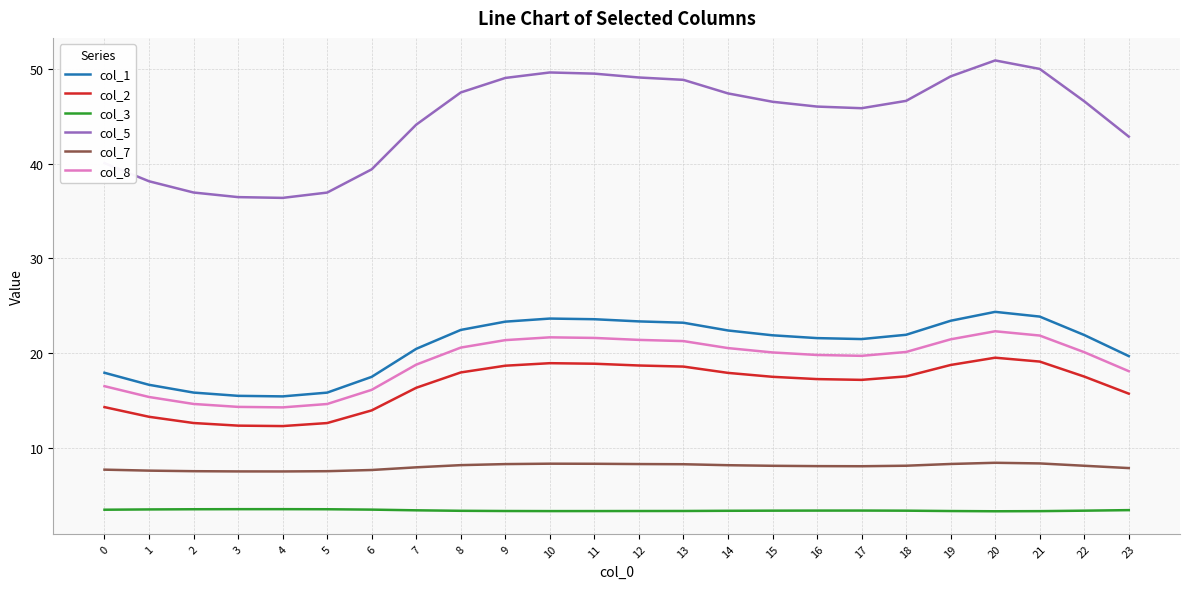

True or false: col_3 and col_2 cross at least once.

False